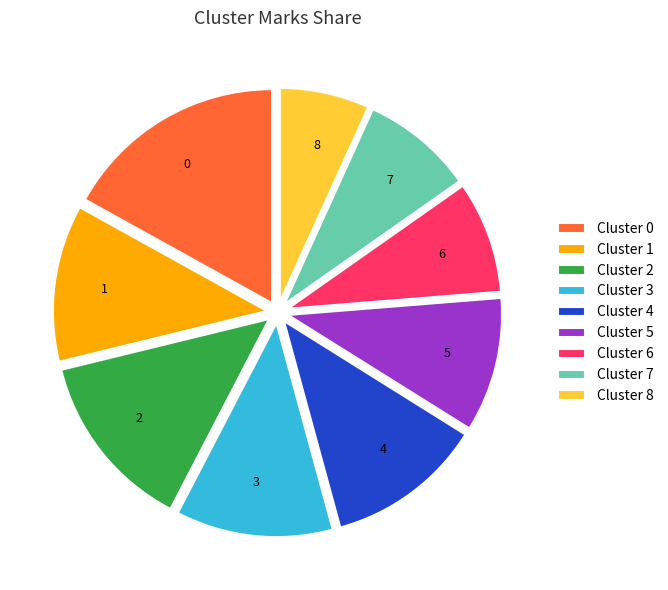

Is it true that 5 is 10% of the pie?

True